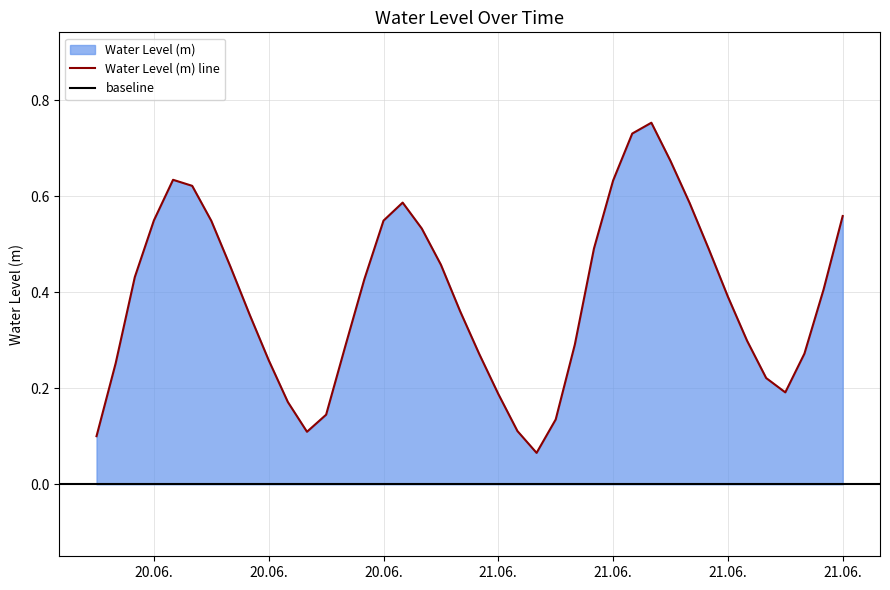

What is the value of the 37th point from the left?

0.2